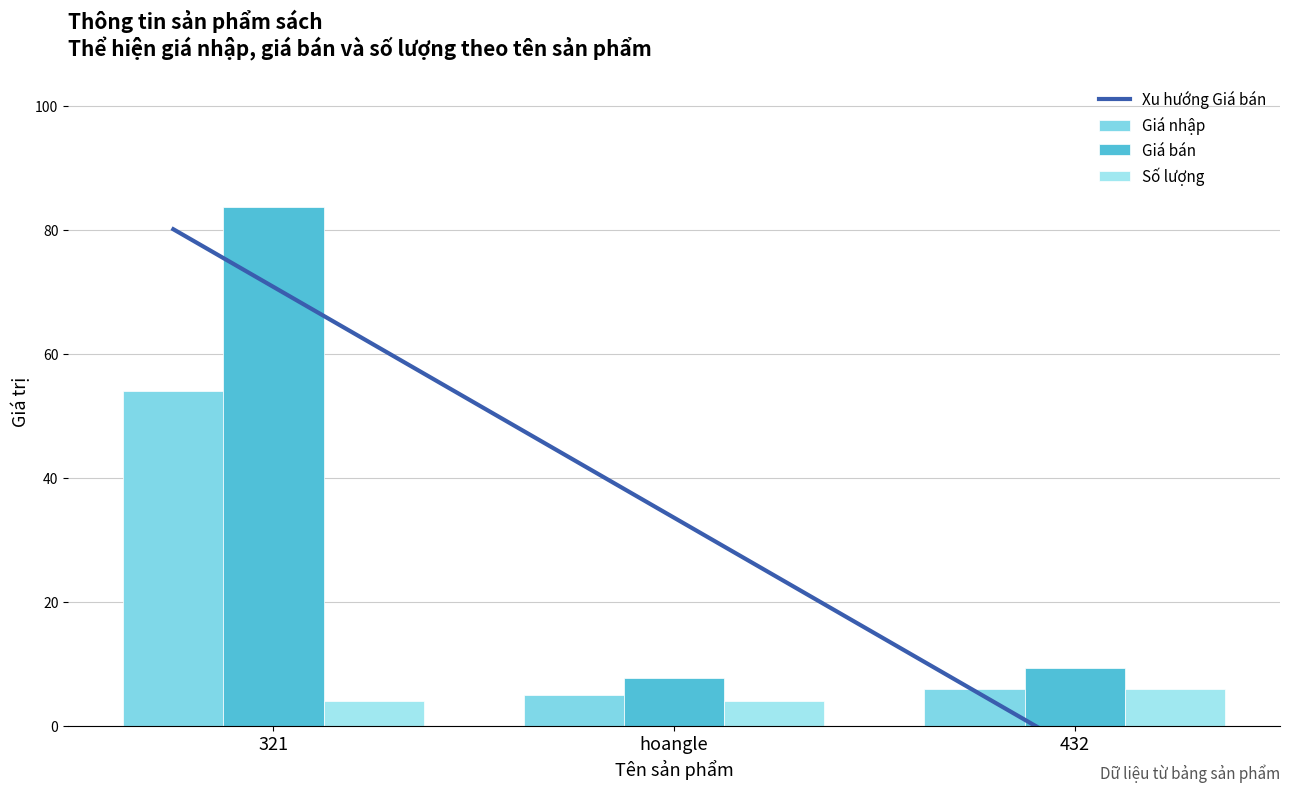

What is the label of the 3rd bar from the right?

321